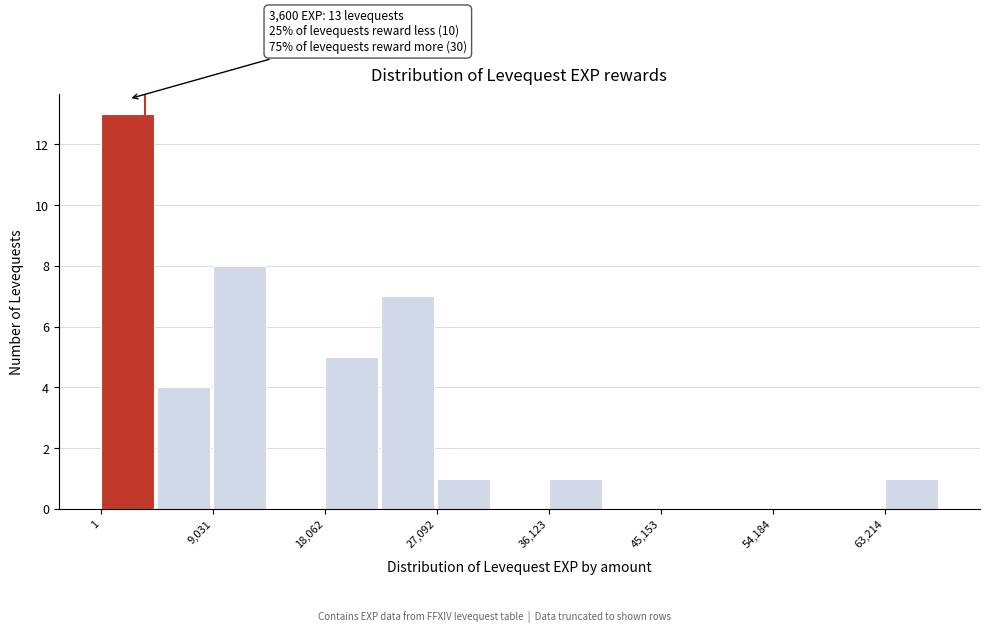

Which range on the x-axis has the tallest bar?

0 to 5000